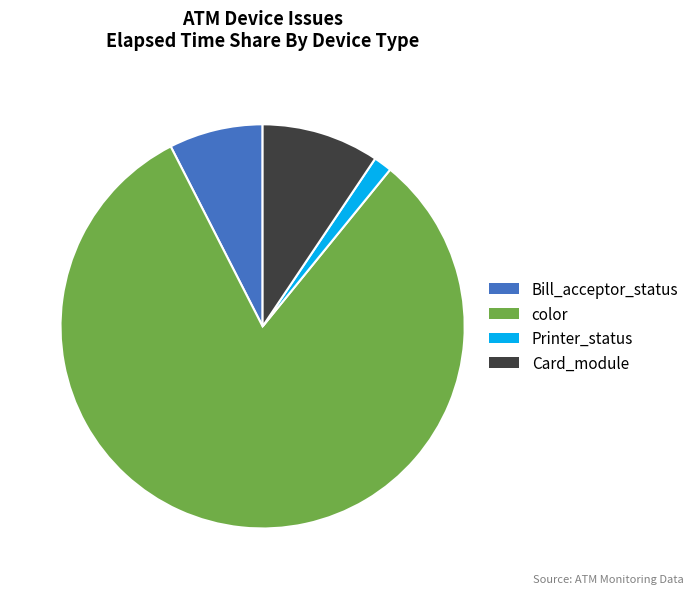

How many slices are in this pie chart?

4